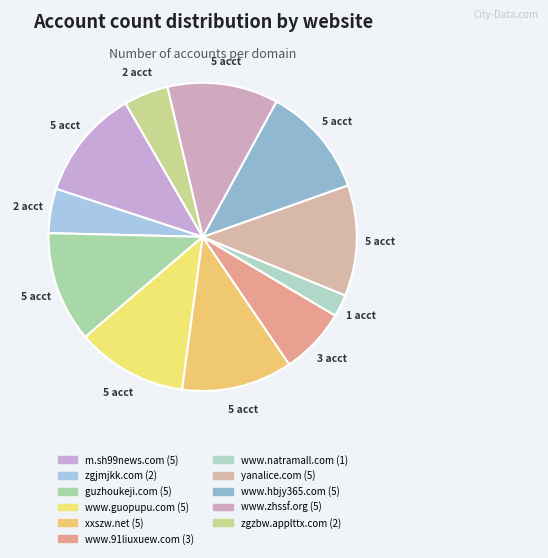

How many slices are in this pie chart?

11